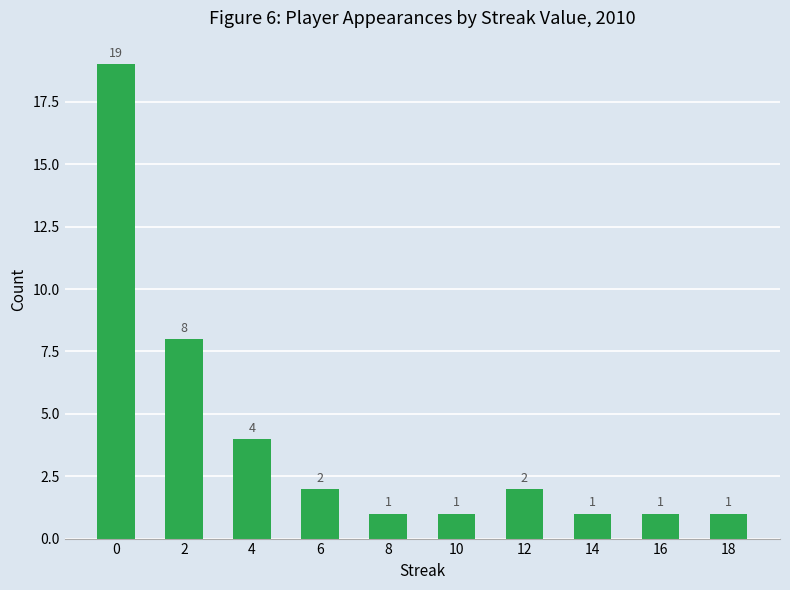

How many bars are there in total?

10